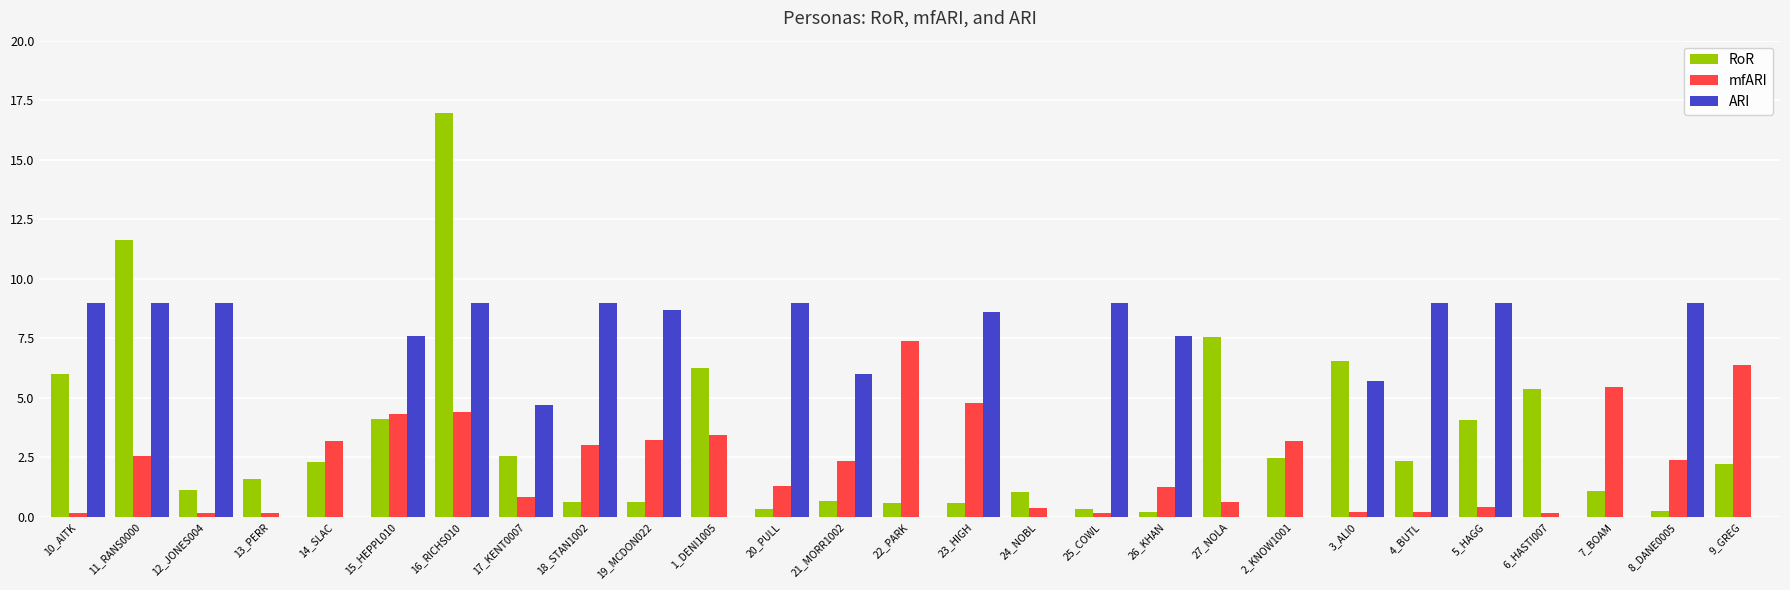

At which label is RoR closest to 8?

27_NOLA